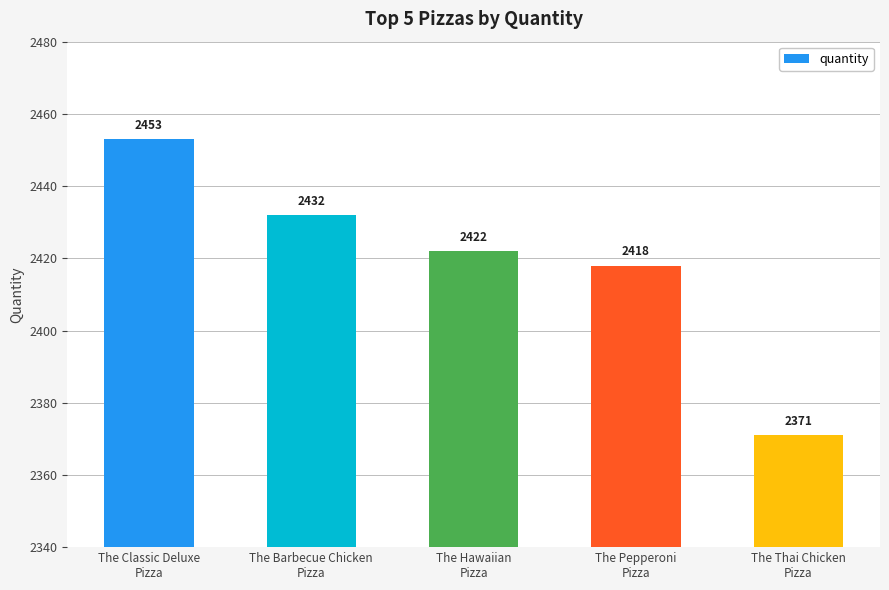

How many data points are less than 2422?

2